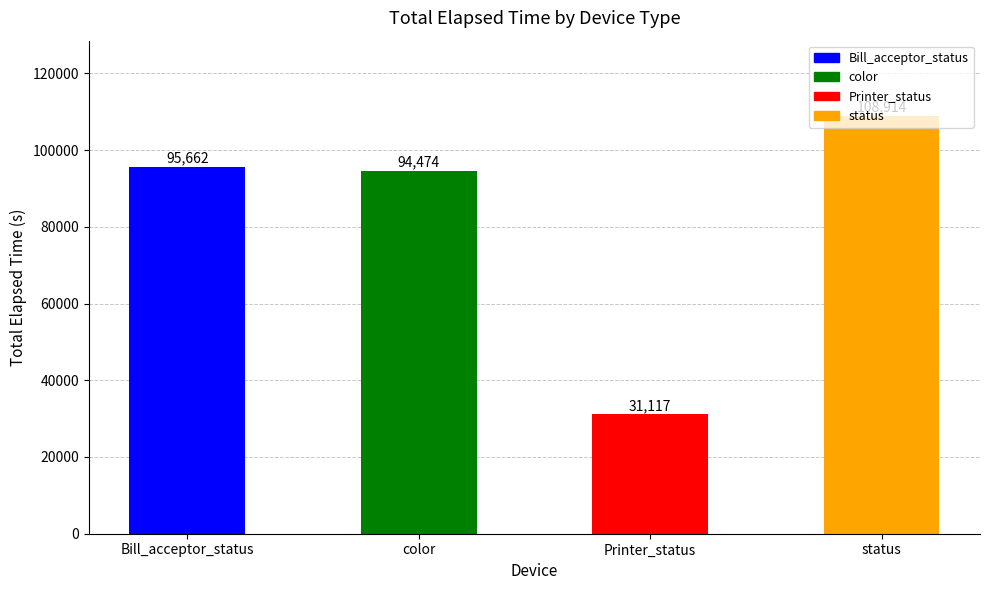

Does the chart contain any negative values?

No